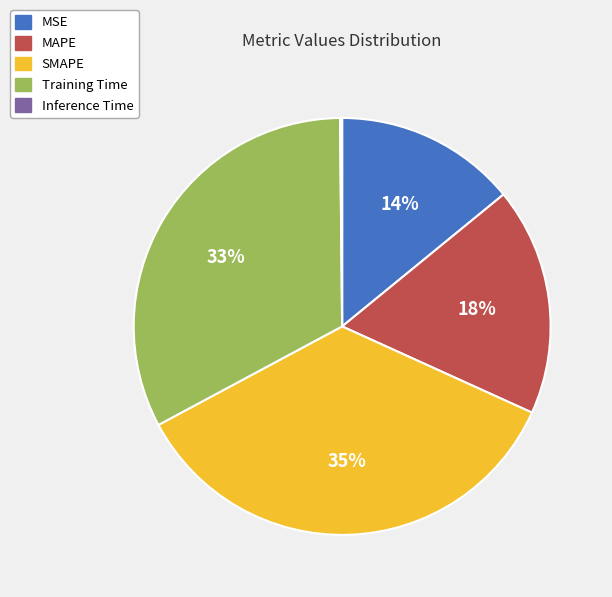

Is there any slice that represents more than half of the pie?

No